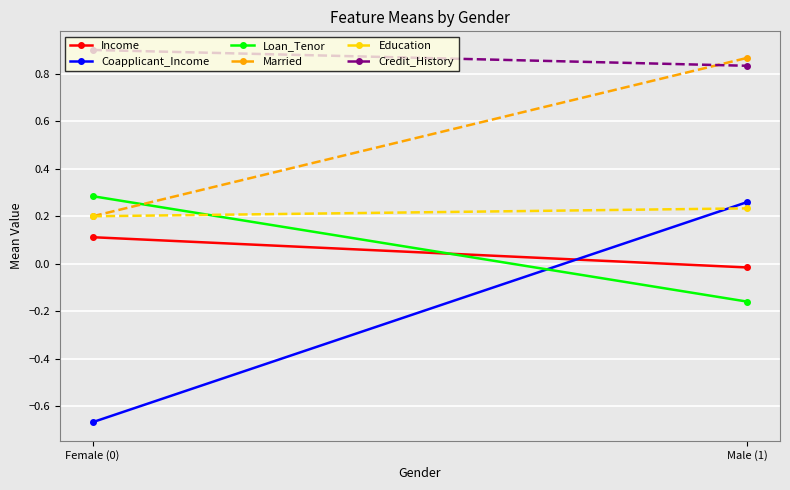

What is the value of the Education point at the 2nd from the left?

0.2